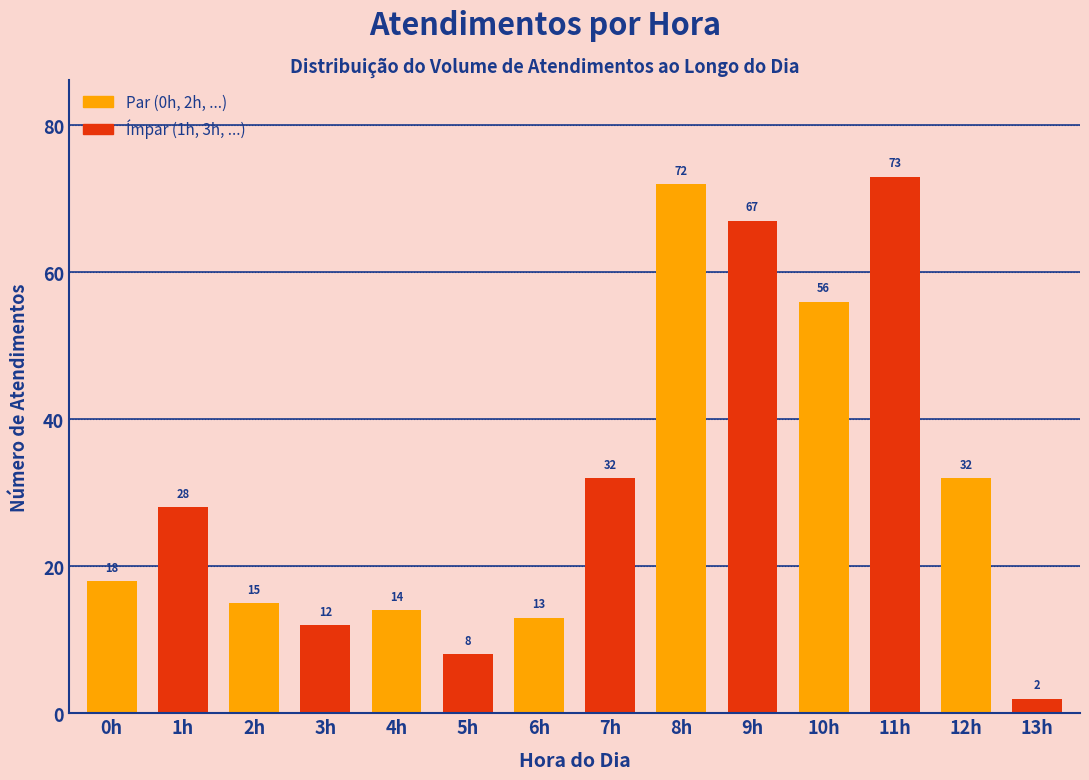

Reading right to left, extract all data points from this chart.

2	32	73	56	67	72	32	13	8	14	12	15	28	18